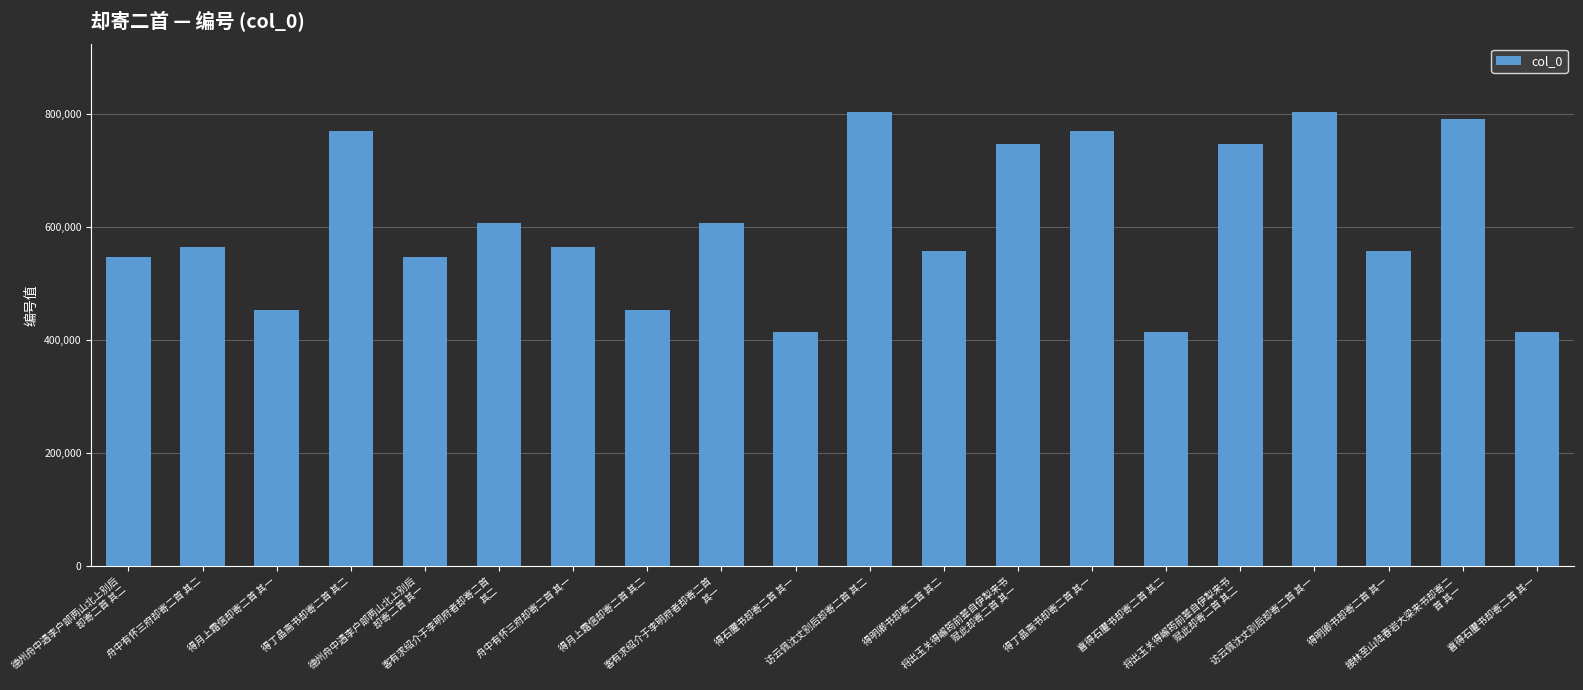

What is the smallest value displayed?

413941